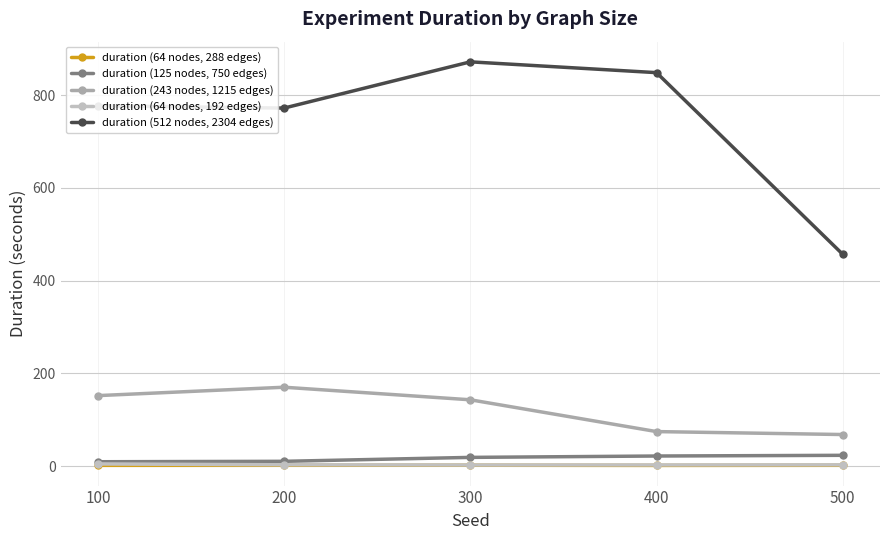

At which category does duration (512 nodes, 2304 edges) reach its first local valley?

200